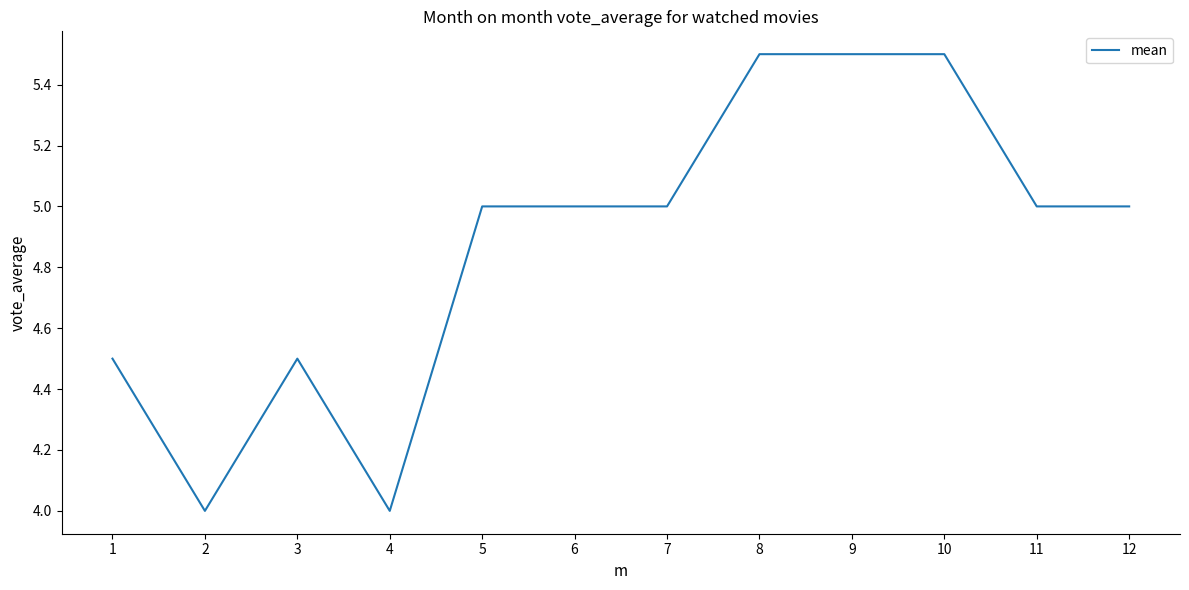

The chart shows a value of 5.5 at 10. True or false?

True